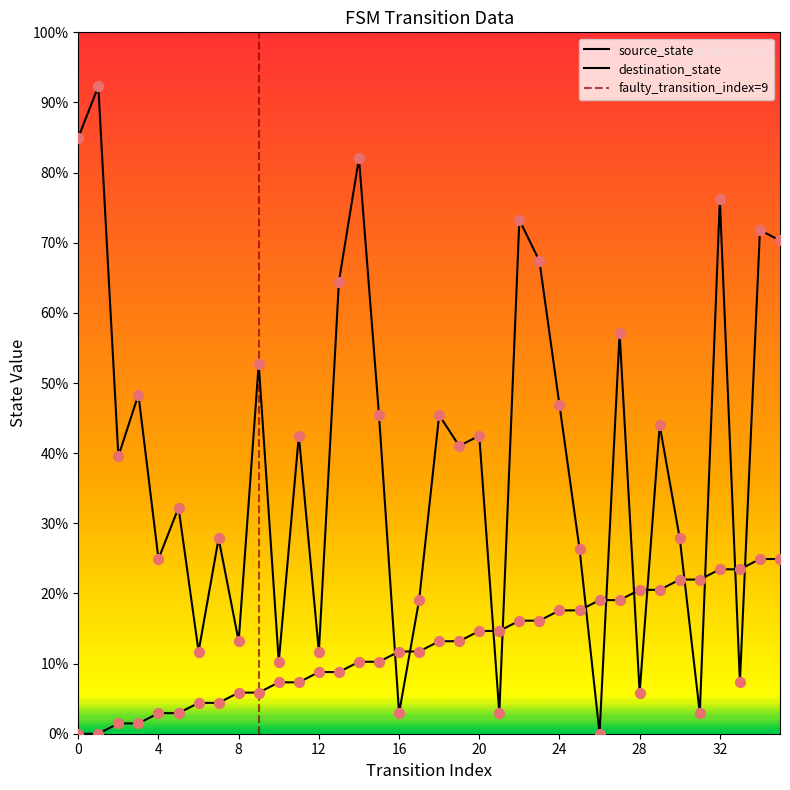

Which series contains the lowest Y value?

source_state